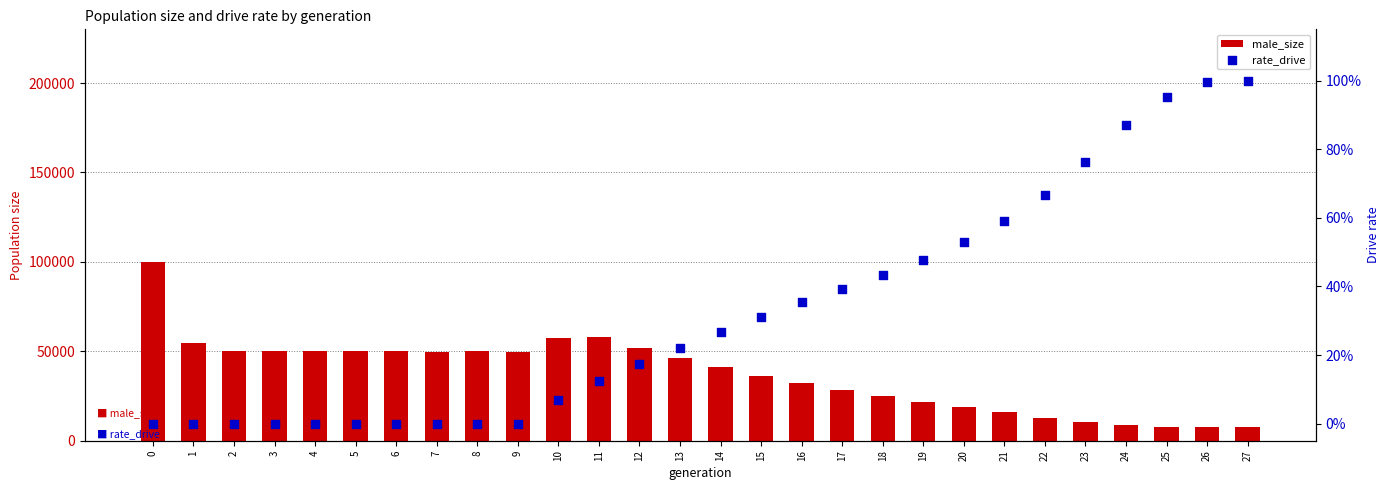

Which series reaches the maximum Y coordinate?

male_size